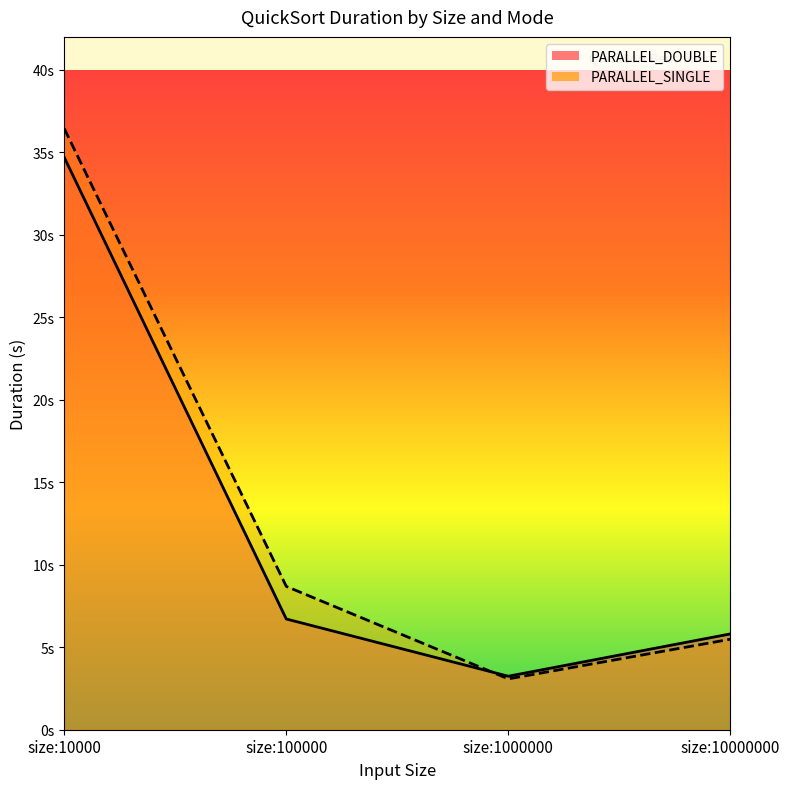

Does the chart have visible grid lines?

No